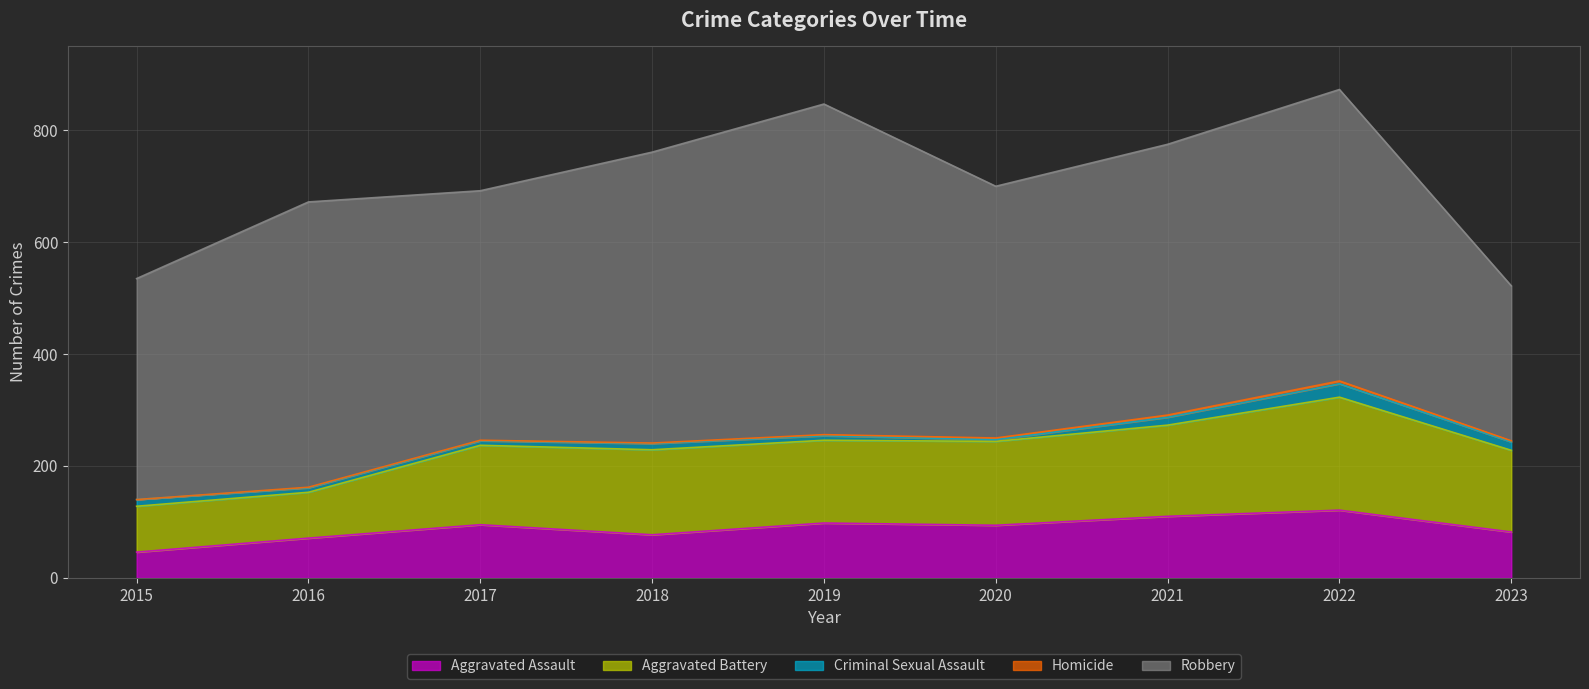

What is the maximum value shown in the chart?

591